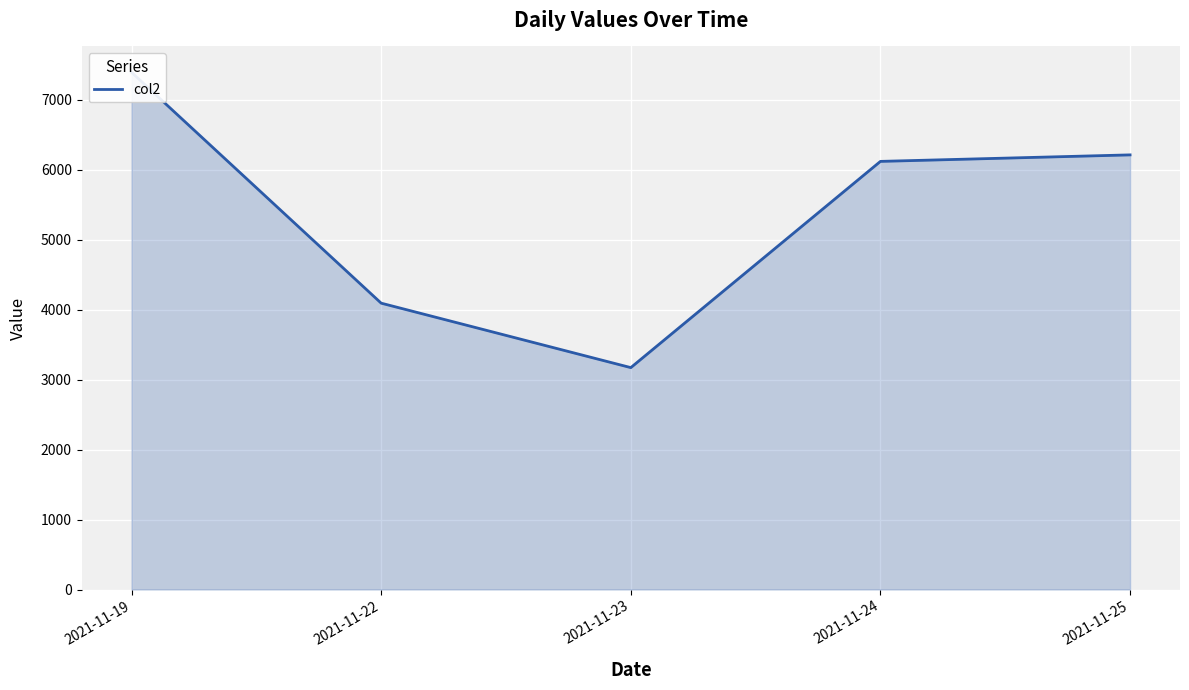

What is the greatest value displayed?

7391